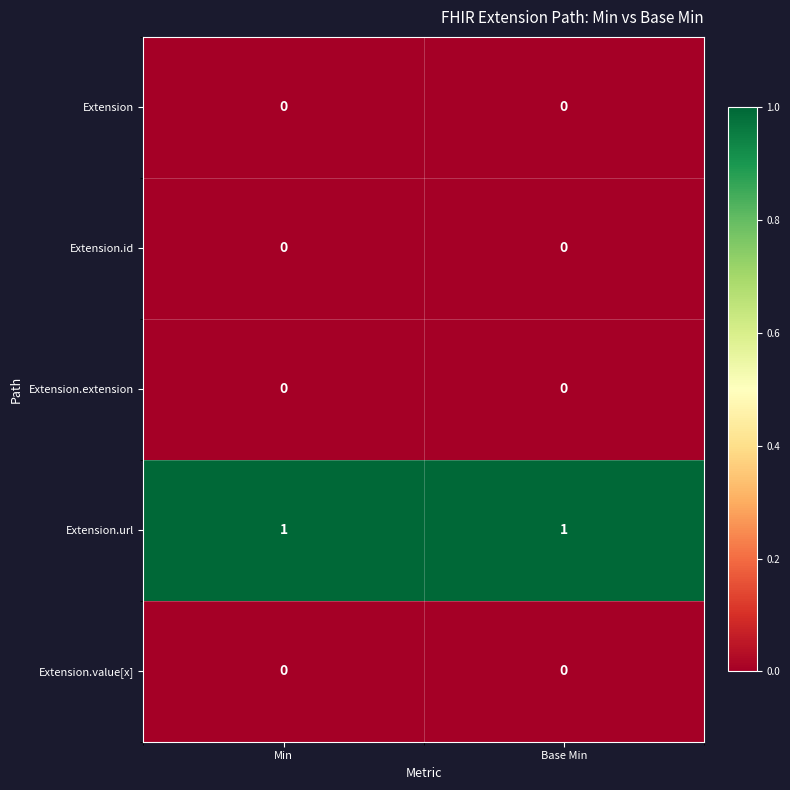

True or false: Extension has a value of 0 at Base Min.

True